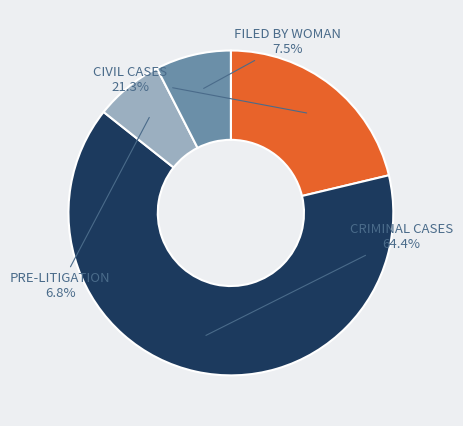

Does any single category account for the majority?

Yes